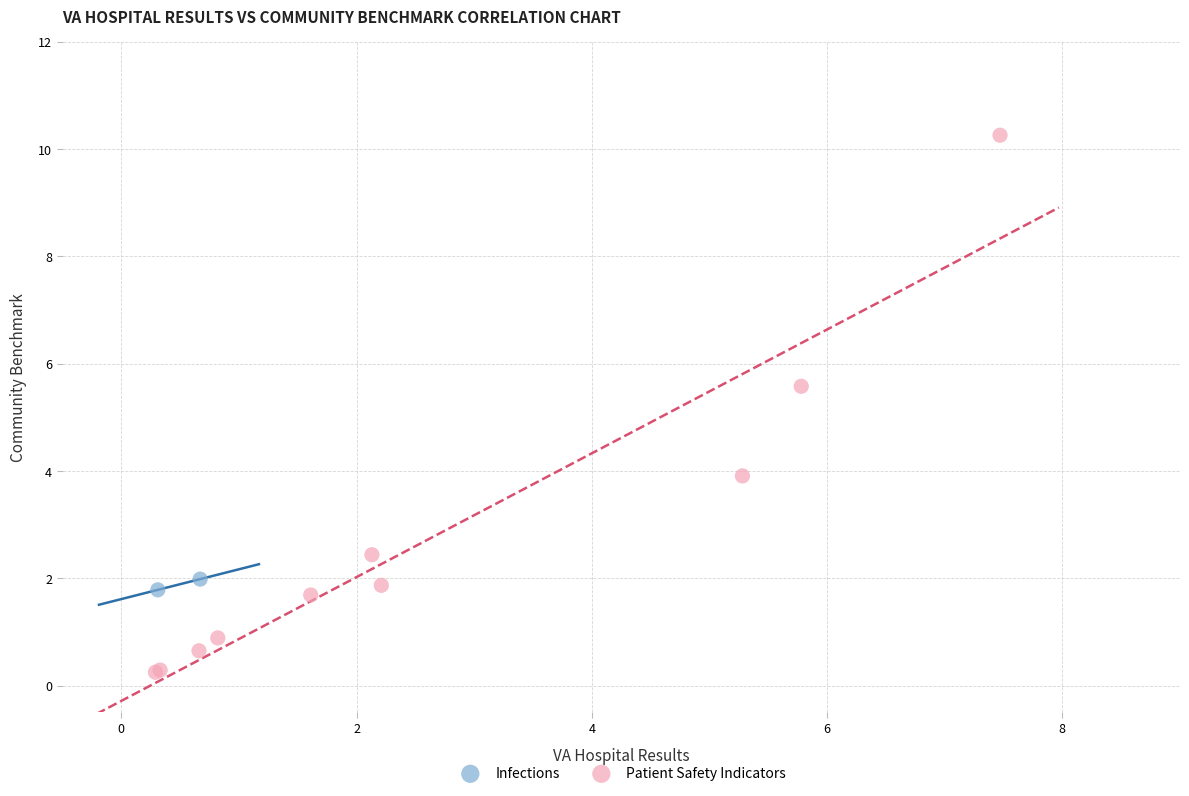

What are all the series names shown in the legend?

Infections, Patient Safety Indicators